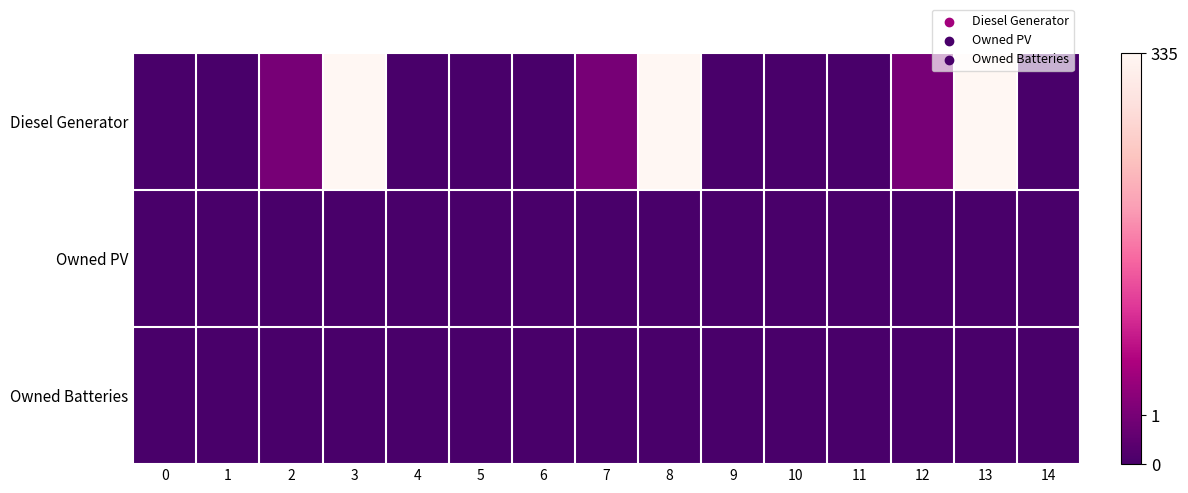

List the series in order of their peak value, lowest first.

Owned PV, Owned Batteries, Diesel Generator